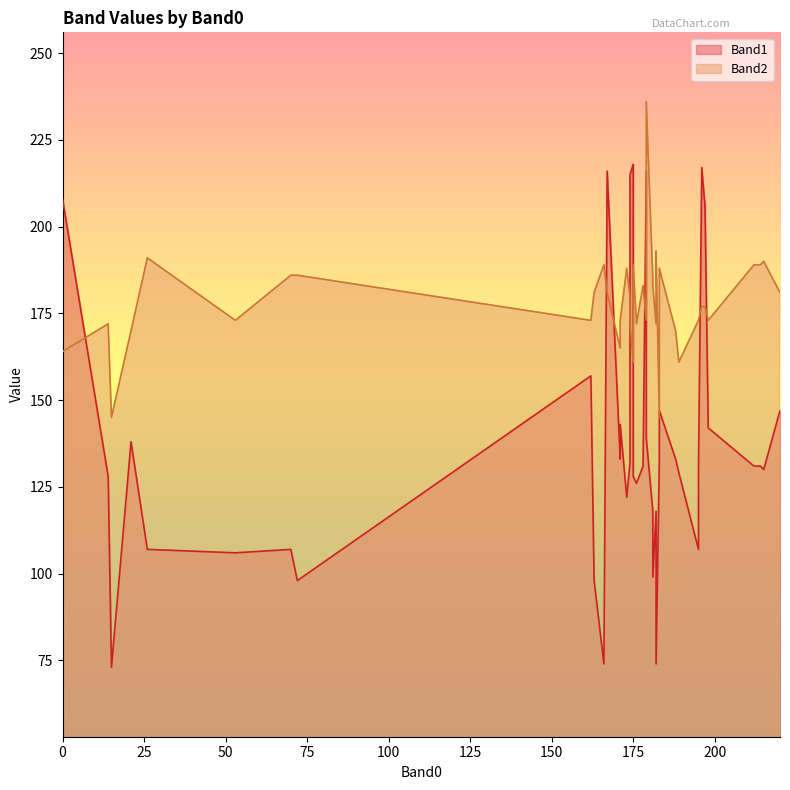

What are all the series names shown in the legend?

Band1, Band2